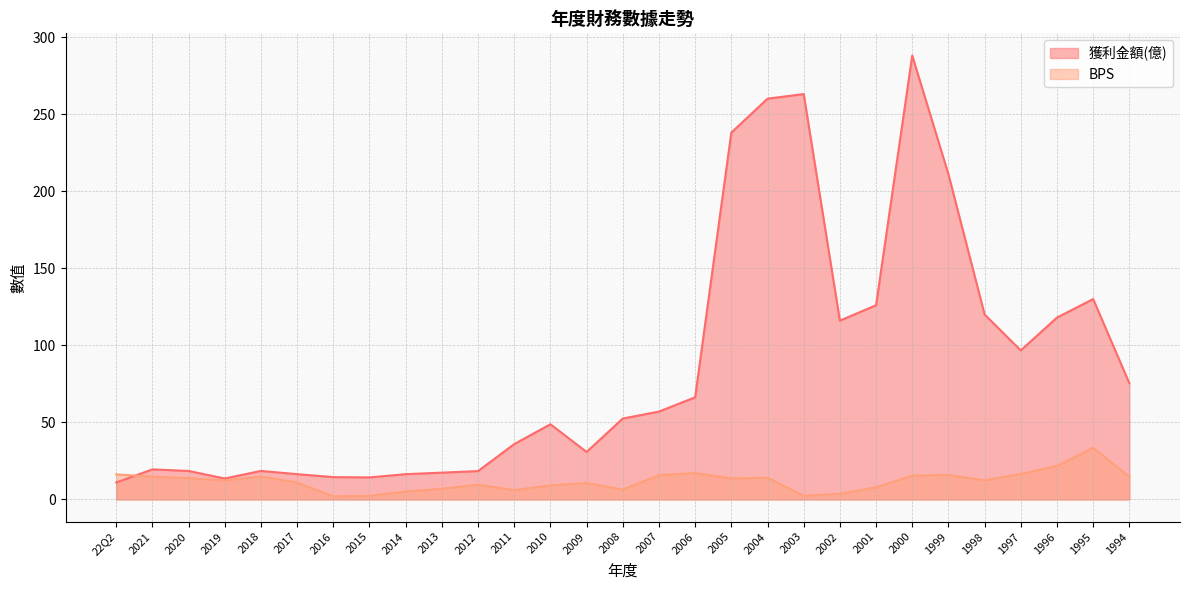

Is it true that BPS equals 21.3 at 1994?

False